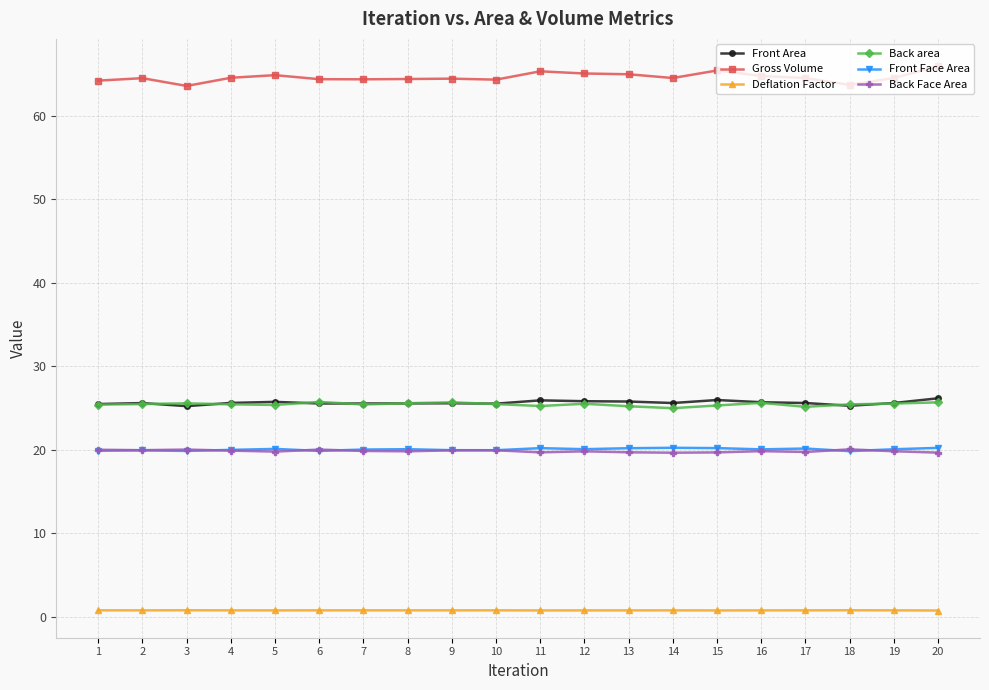

What is the difference between the Gross Volume values at 17 and 9?

0.1